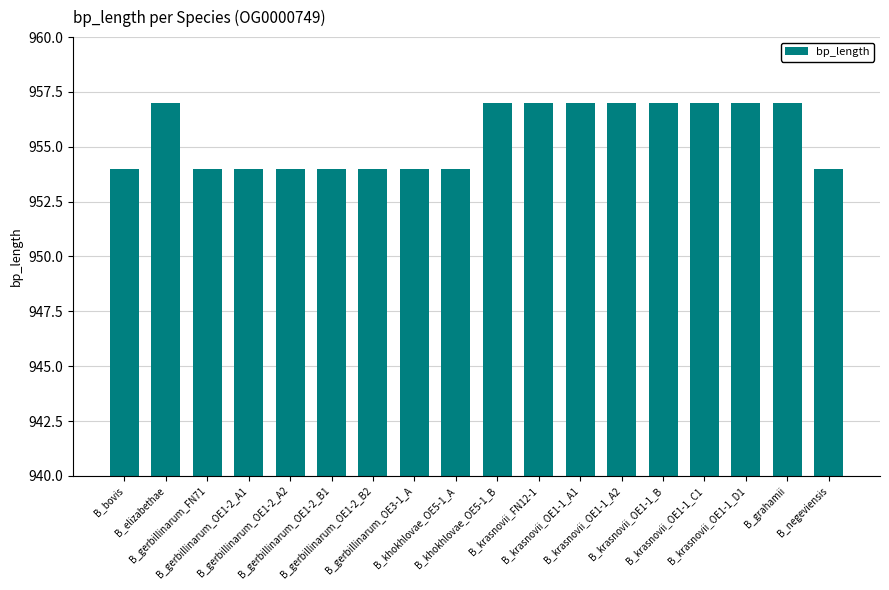

What is the sum of all values?

17199